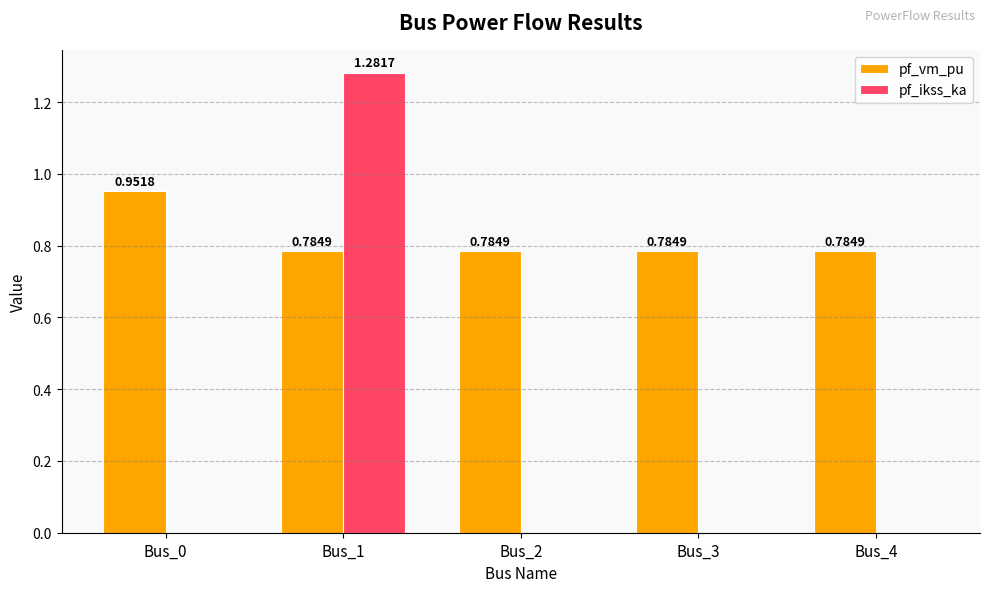

Which series has the largest total across all categories?

pf_vm_pu